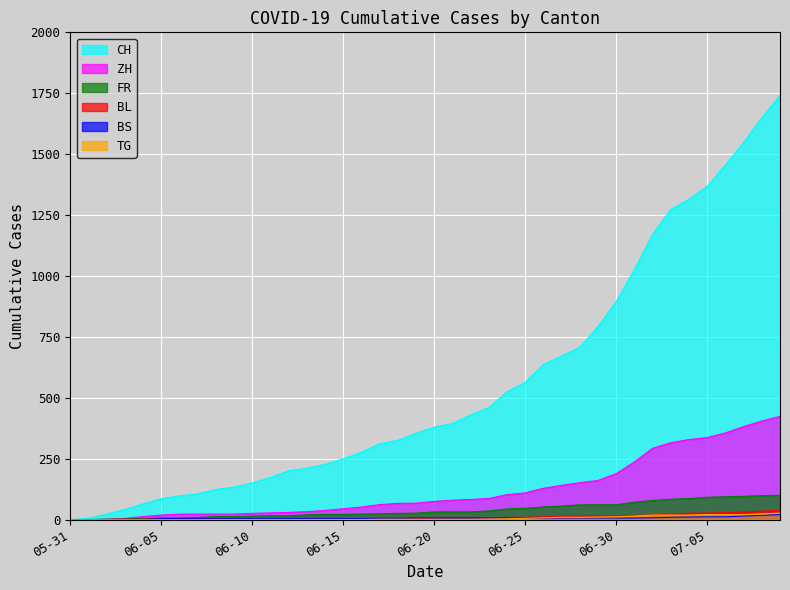

At which label does TG first exceed 2?

2020-06-23